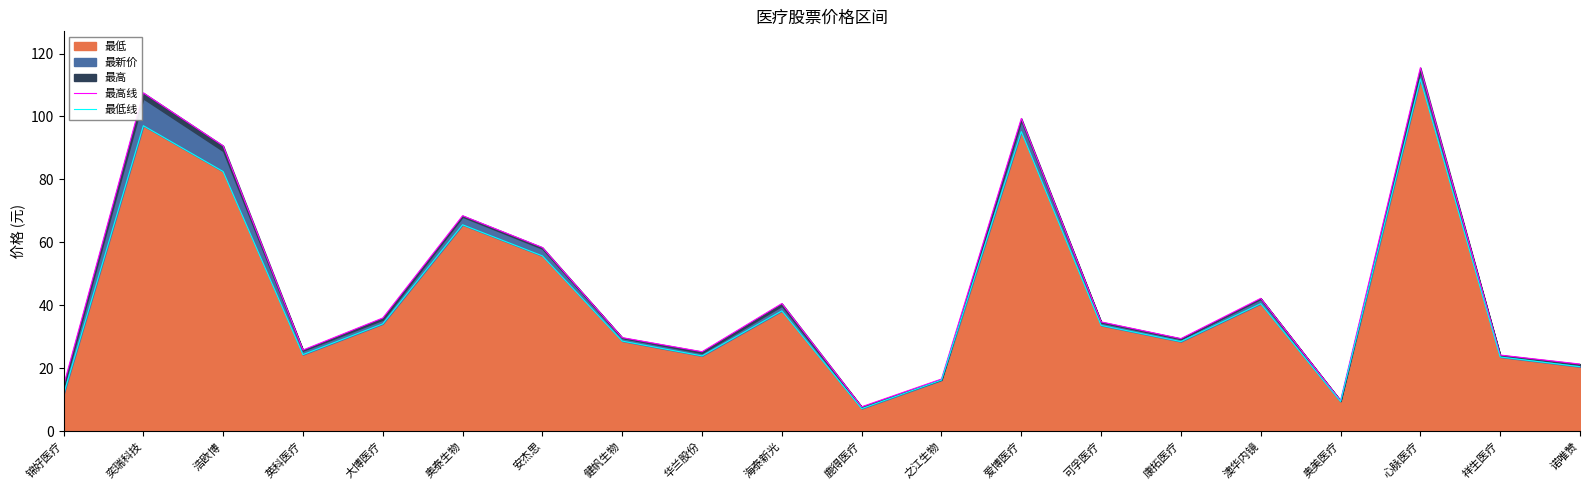

Which label corresponds to the smallest value in the chart?

鹿得医疗